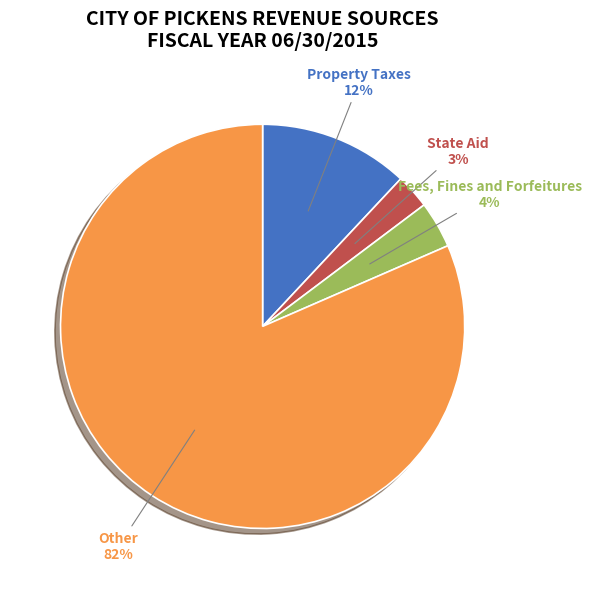

To the nearest percent, what is the average slice percentage?

25%